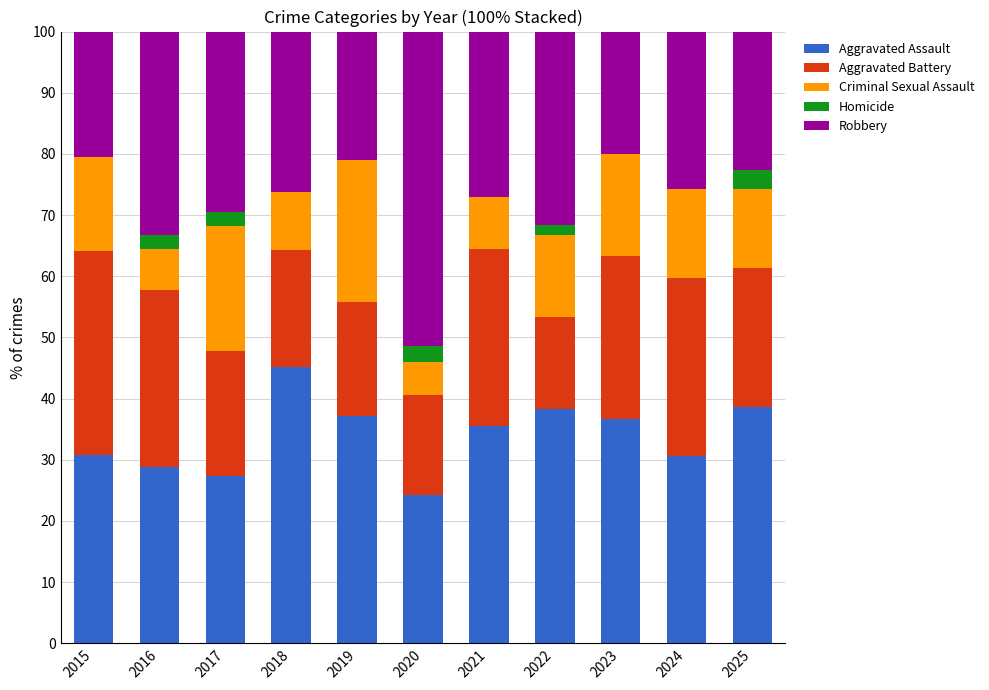

Count the number of categories in the chart.

11